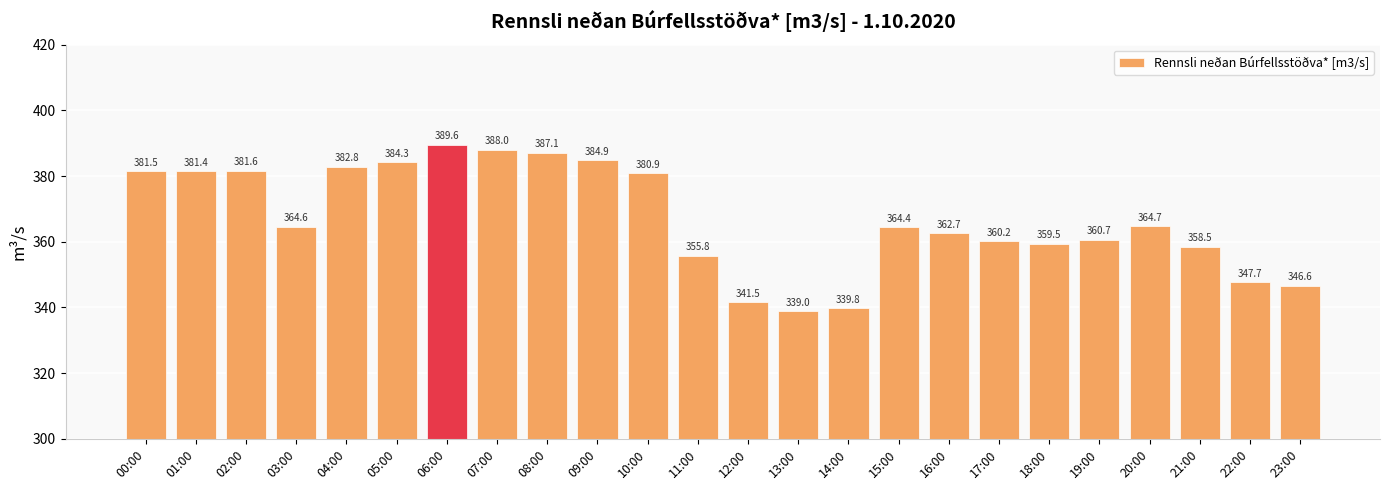

What is the change in value from 05:00 to 10:00?

-3.3